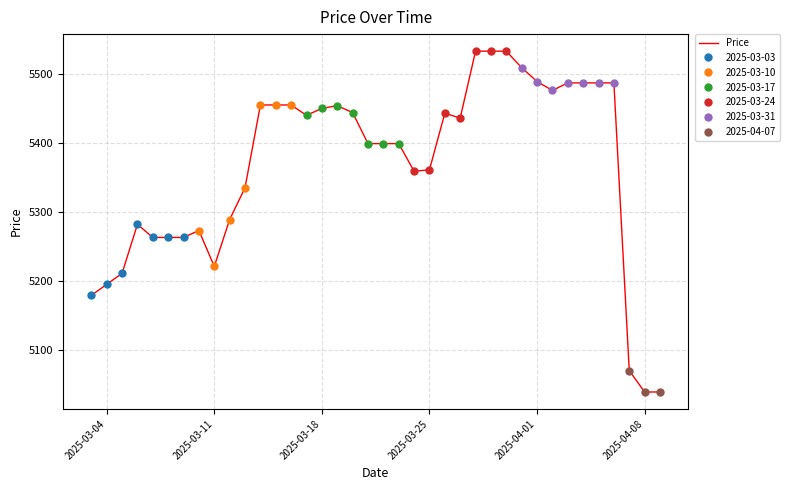

Where is the first local minimum?

2025-03-11